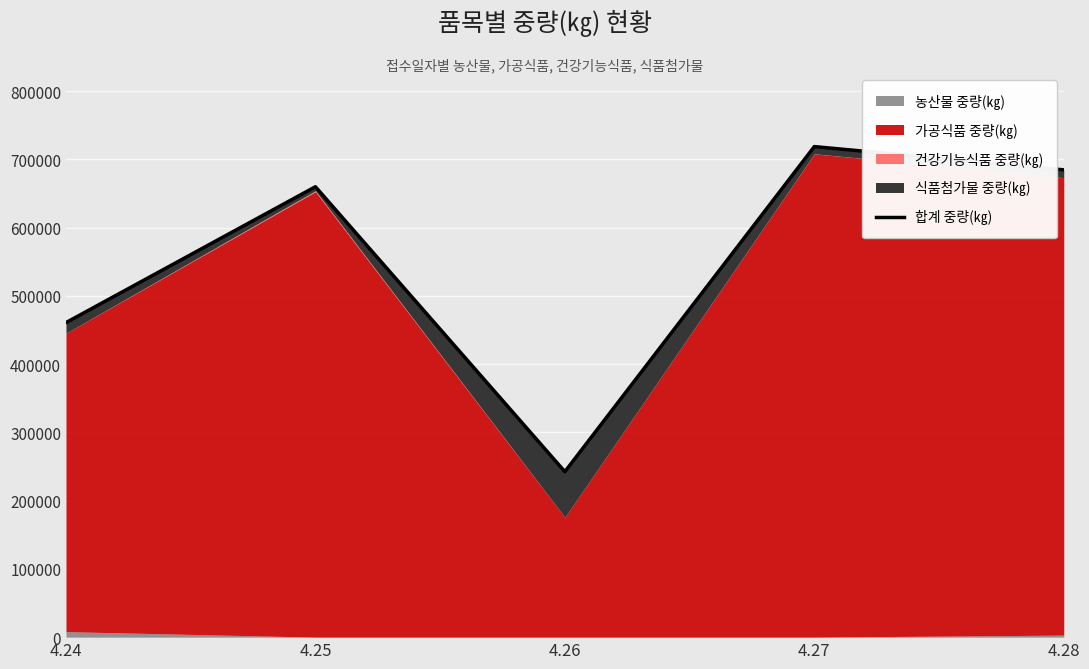

How many data points are less than 659833?

2